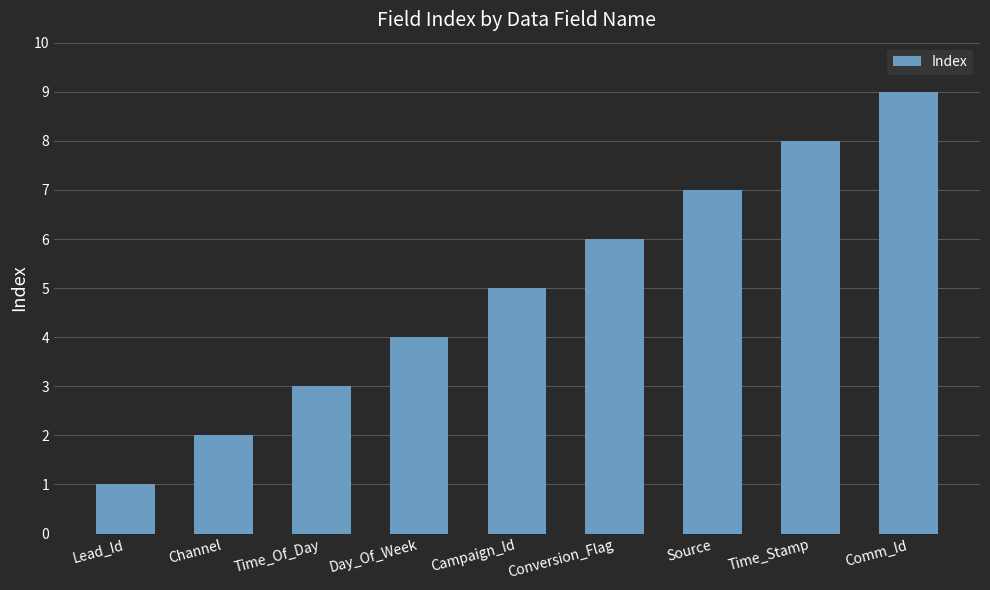

What position from the left is Day_Of_Week?

4